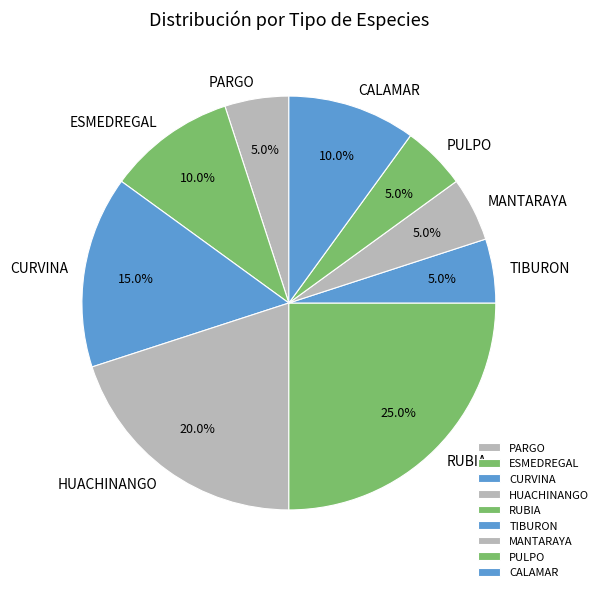

Is TIBURON the majority of the pie?

No